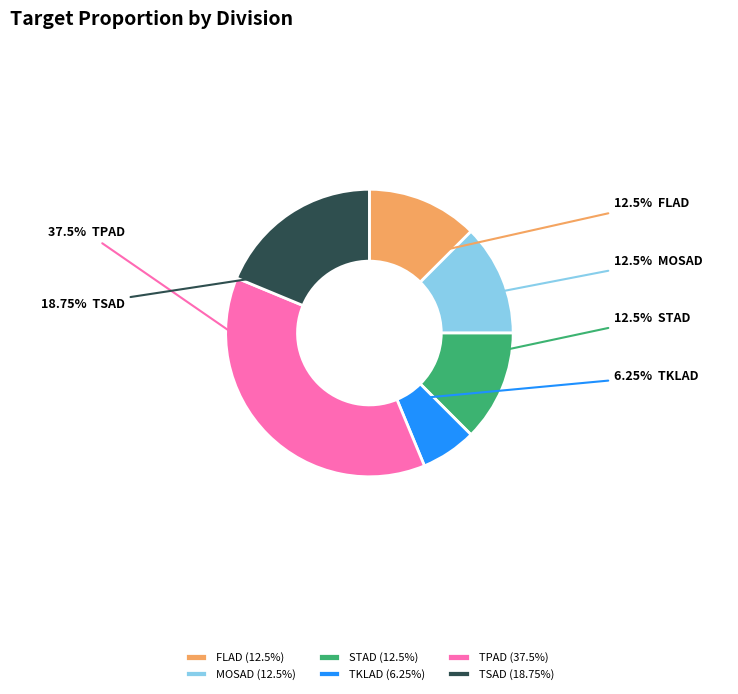

Do TKLAD (6.25%) and TPAD (37.5%) together represent more than half of the pie?

No